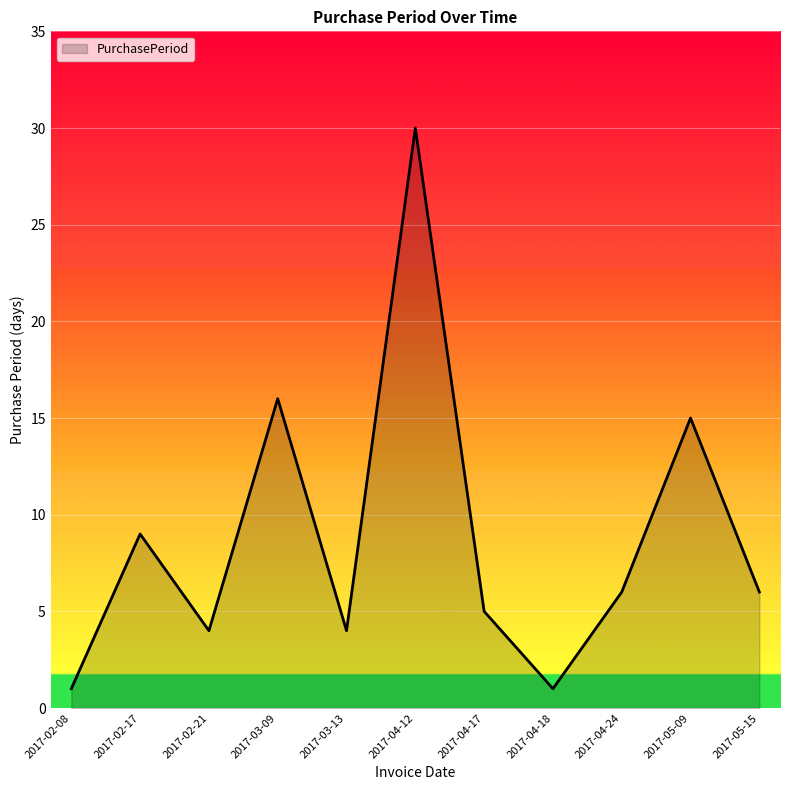

What is the approximate value at 2017-02-21, to the nearest 5?

5